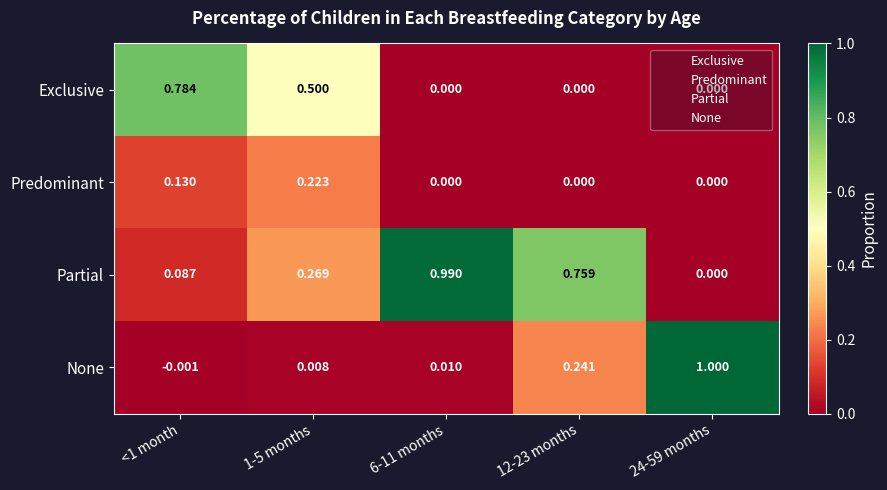

List the series in order of their peak value, lowest first.

Predominant, Exclusive, Partial, None